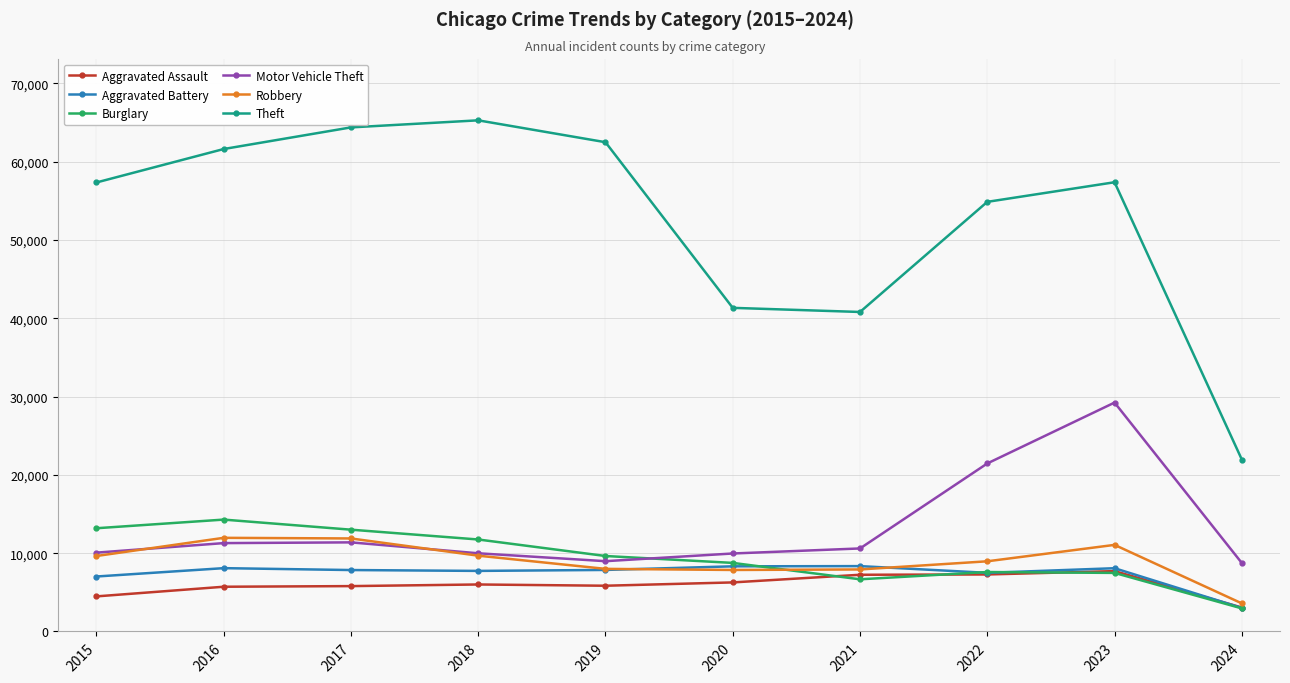

Which series has the largest total across all categories?

Theft